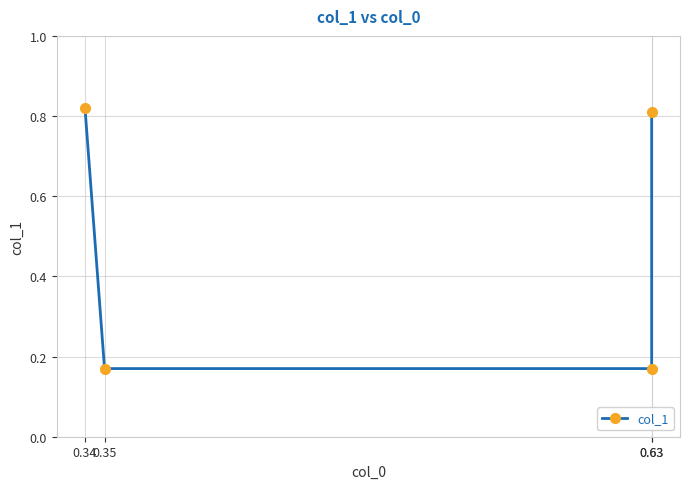

What is the value of the 3rd point from the left?

0.2